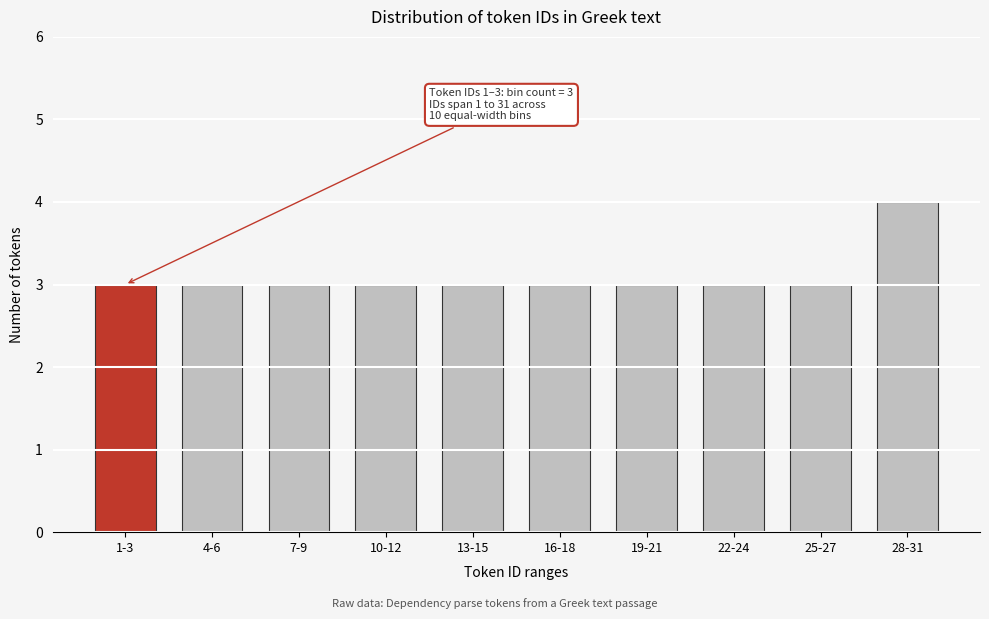

Reading left to right, list all the values displayed in this chart.

3	3	3	3	3	3	3	3	3	4